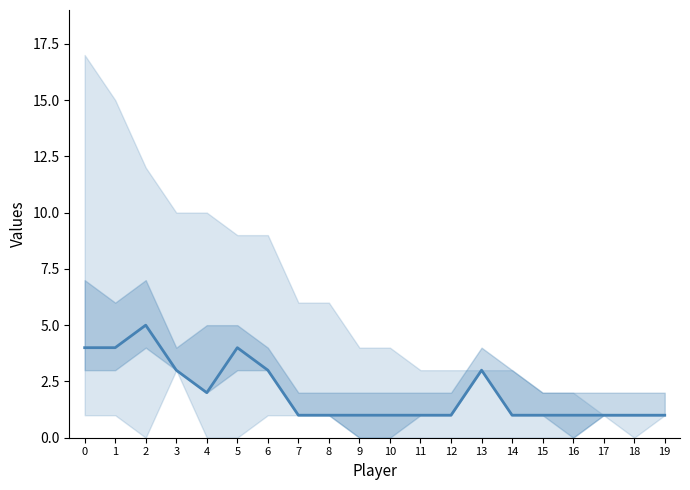

What is the value of the 18th point from the left?

1